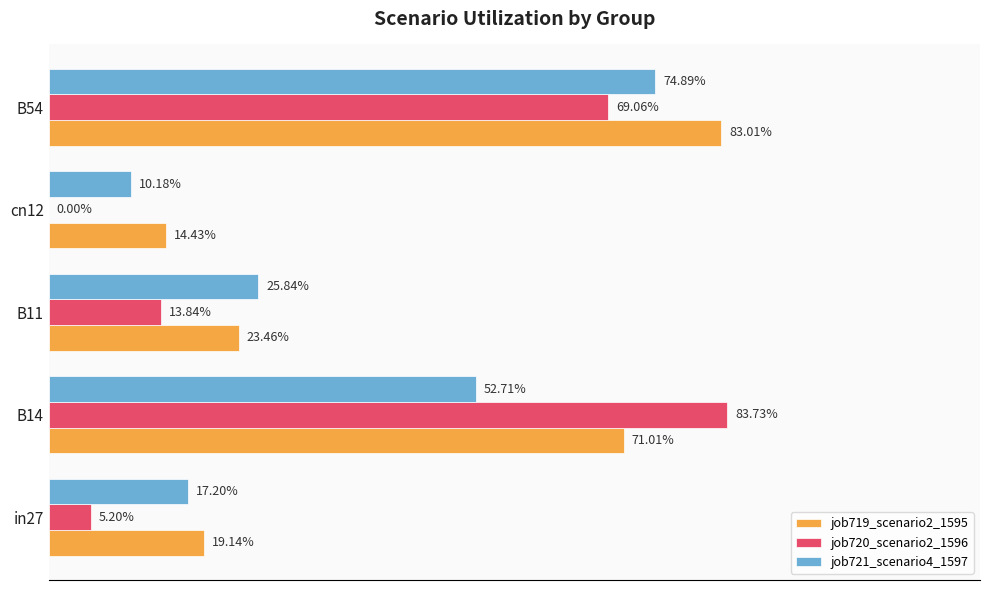

What are all the series names shown in the legend?

job719_scenario2_1595, job720_scenario2_1596, job721_scenario4_1597